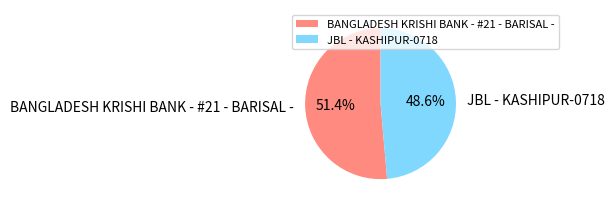

Is JBL - KASHIPUR-0718 the majority of the pie?

No